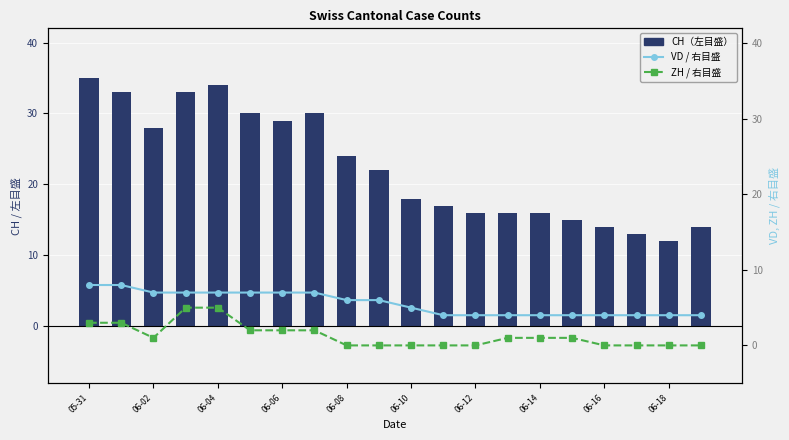

Reading right to left, what are all the values shown in this chart?

CH（左目盛）: 14	12	13	14	15	16	16	16	17	18	22	24	30	29	30	34	33	28	33	35
VD / 右目盛: 4	4	4	4	4	4	4	4	4	5	6	6	7	7	7	7	7	7	8	8
ZH / 右目盛: 0	0	0	0	1	1	1	0	0	0	0	0	2	2	2	5	5	1	3	3